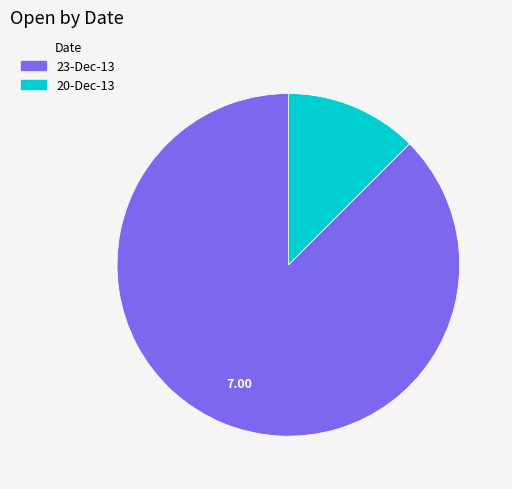

Is the sum of 23-Dec-13 and 20-Dec-13 greater than half?

Yes